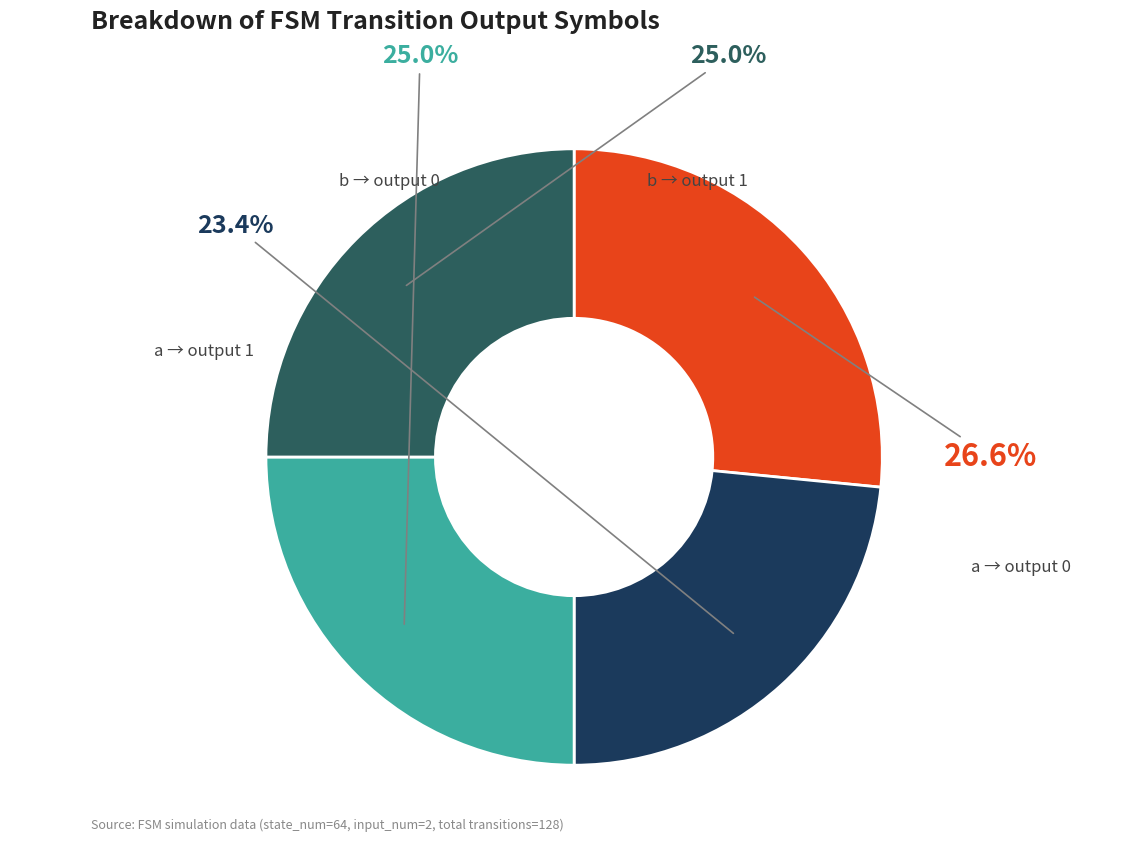

Is there any slice that represents more than half of the pie?

No